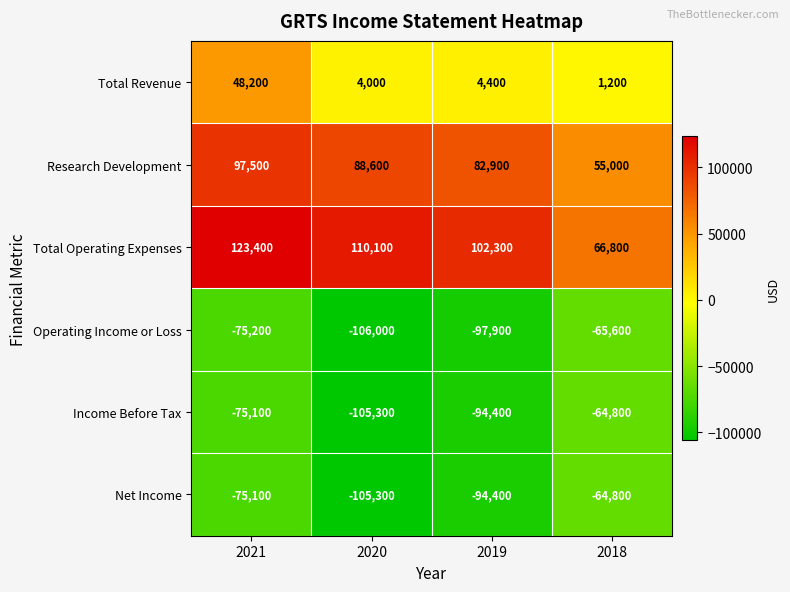

Rank the categories by Research Development value from highest to lowest.

2021, 2020, 2019, 2018